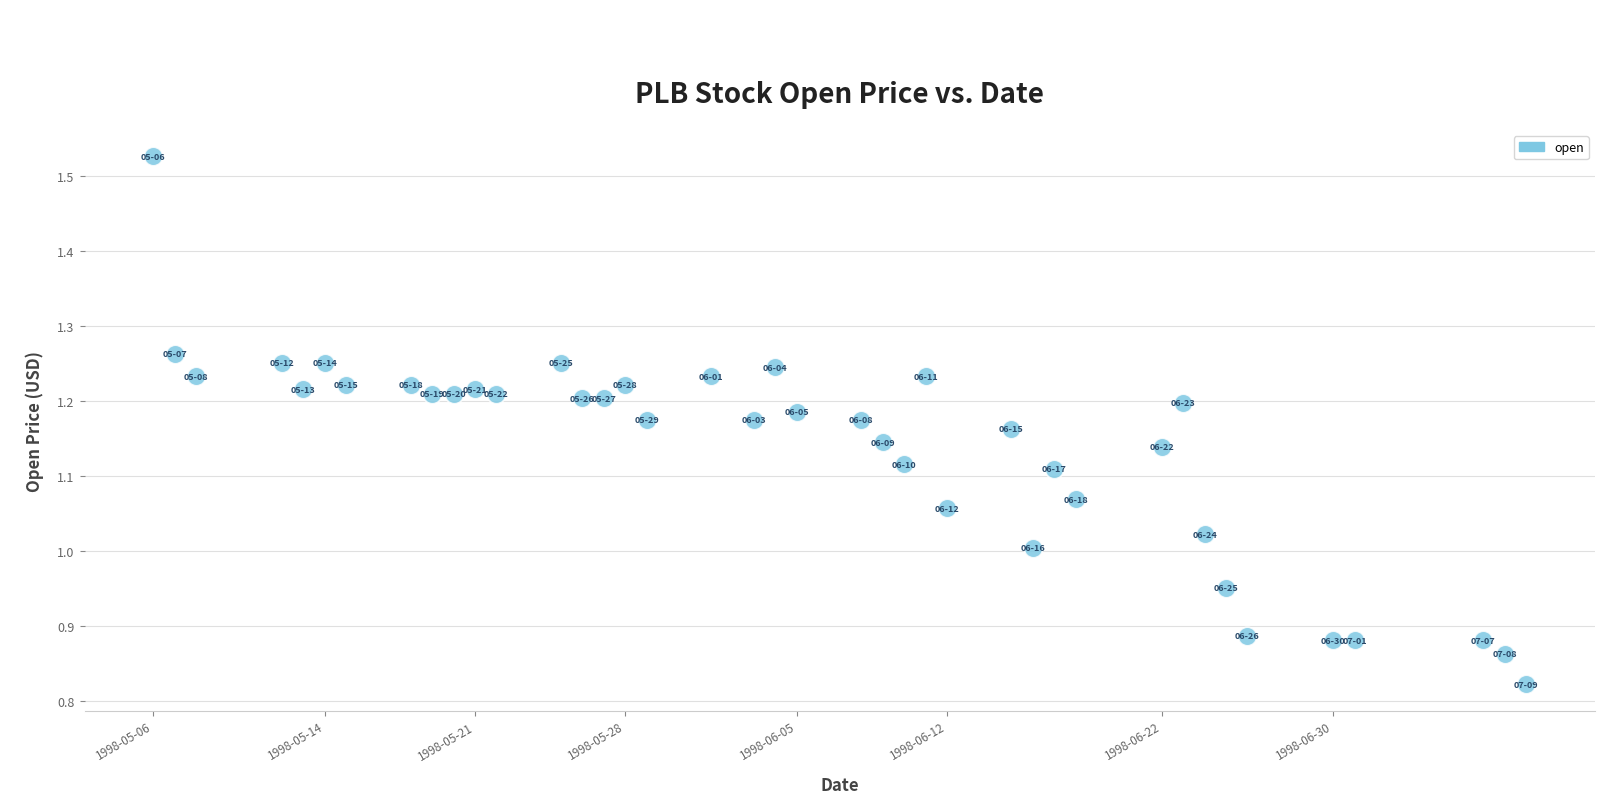

What is the range of X values (max minus min)?

5529600.0